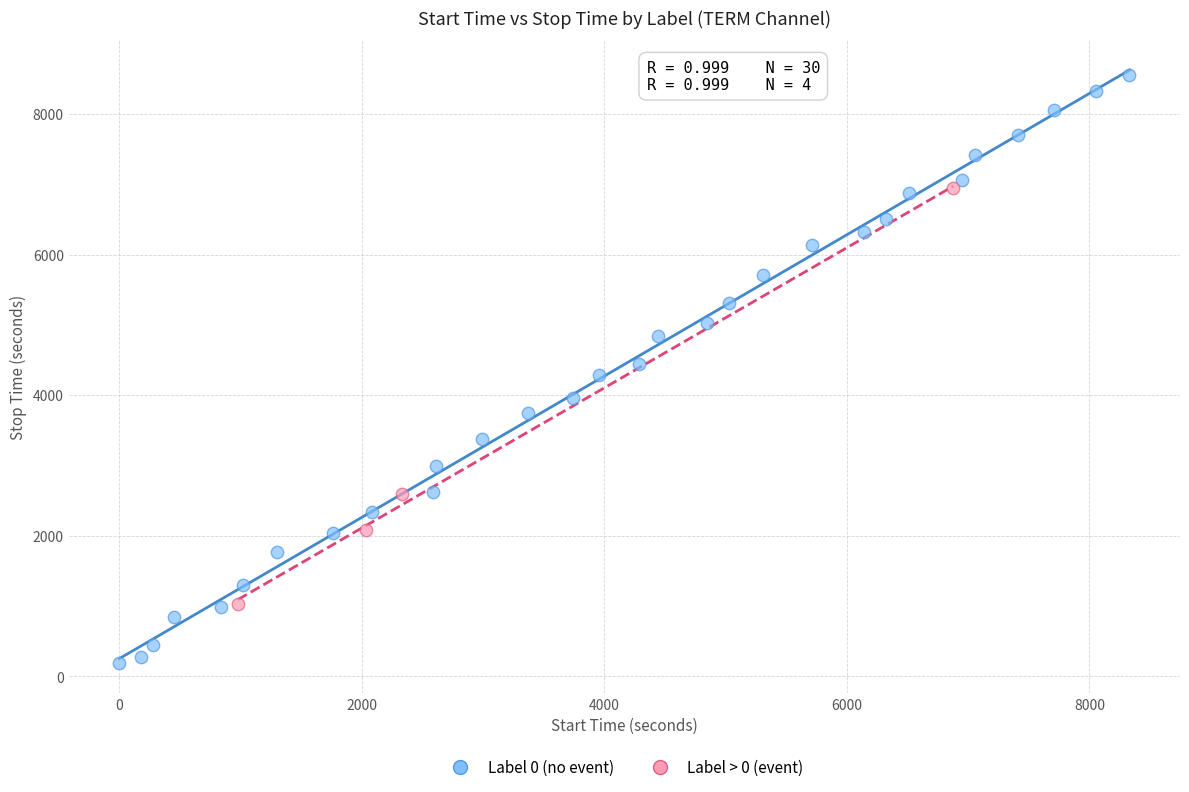

Which series contains the highest Y value?

Label 0 (no event)